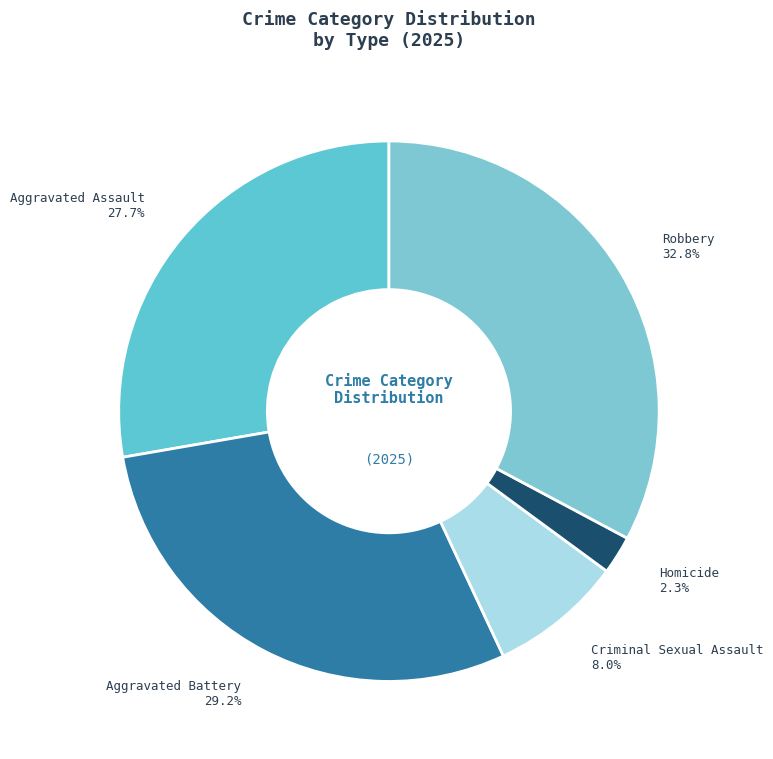

To the nearest percent, what is the average slice percentage?

20%